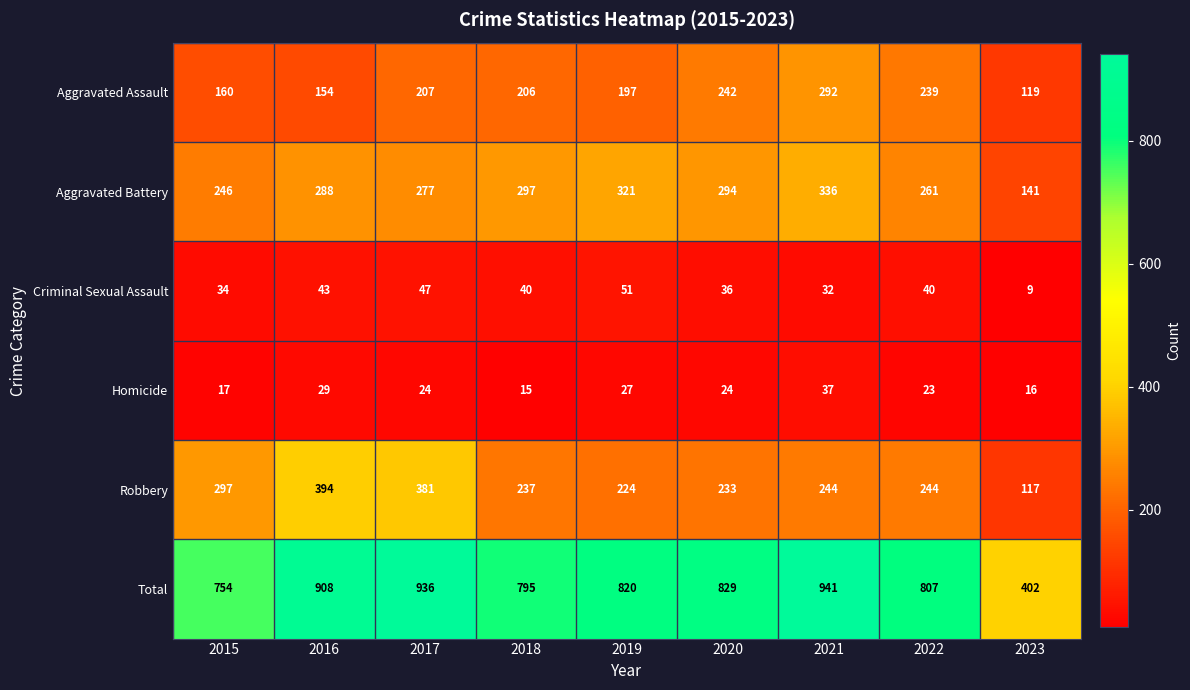

Where does the Criminal Sexual Assault series first go above 40?

2016